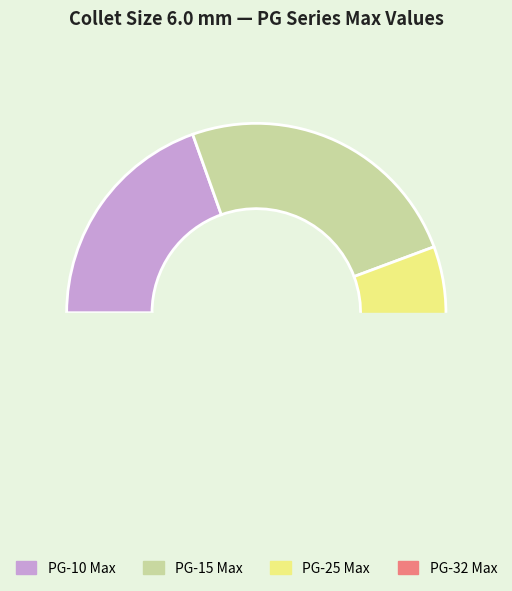

True or false: PG-25 Max accounts for 38% of the total.

False